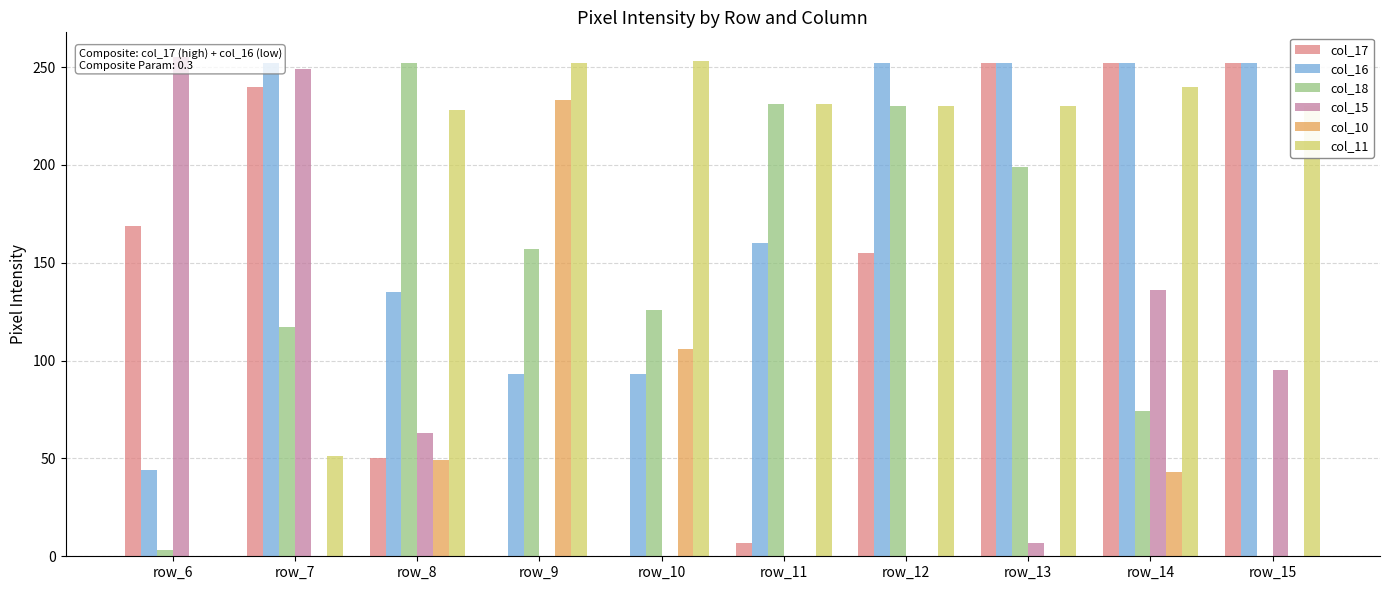

Which category has the lowest value in the col_18 series?

row_15